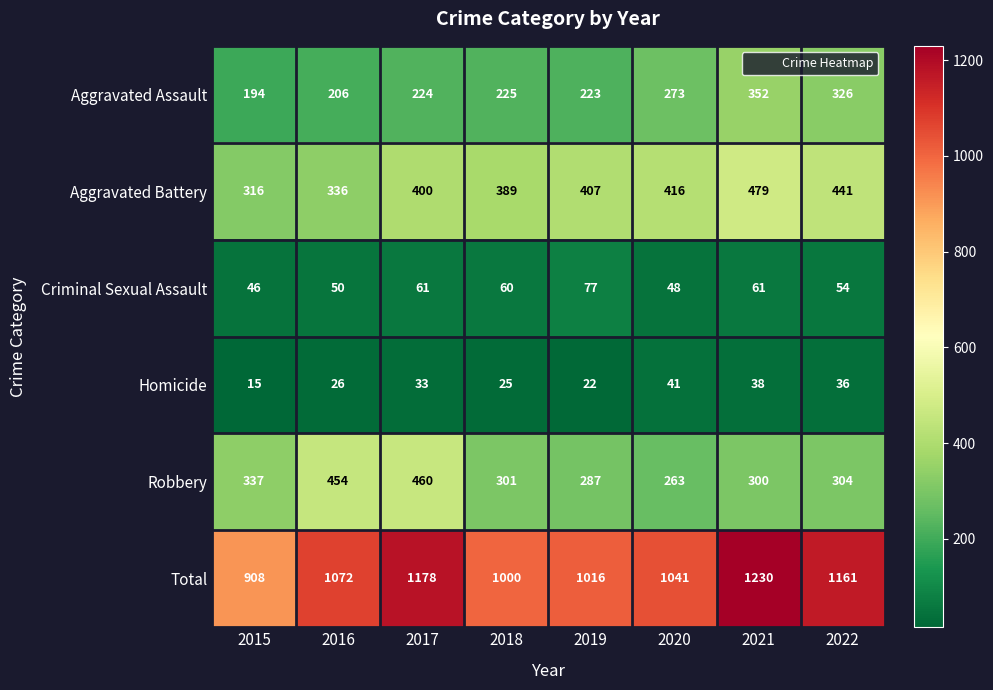

At which label does Criminal Sexual Assault reach its peak?

2019